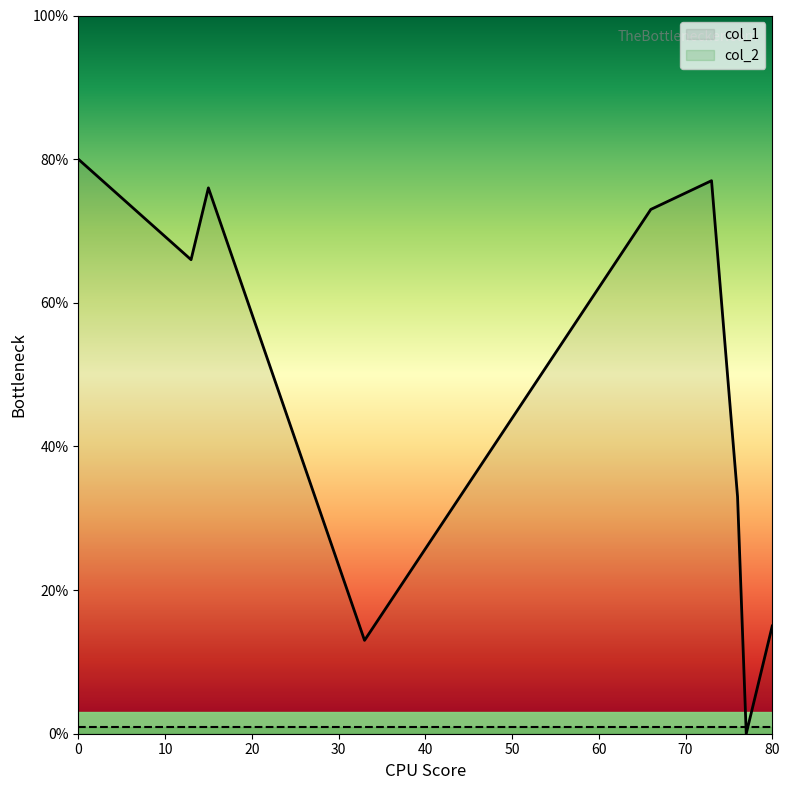

After their last crossing, which series has the higher values: col_2 or col_1?

col_1